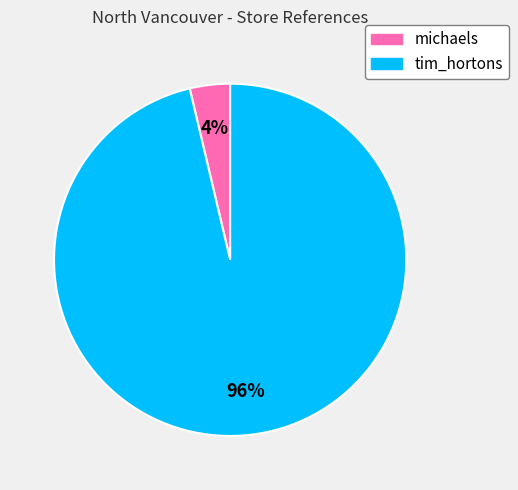

Which category has the biggest portion of the pie?

tim_hortons